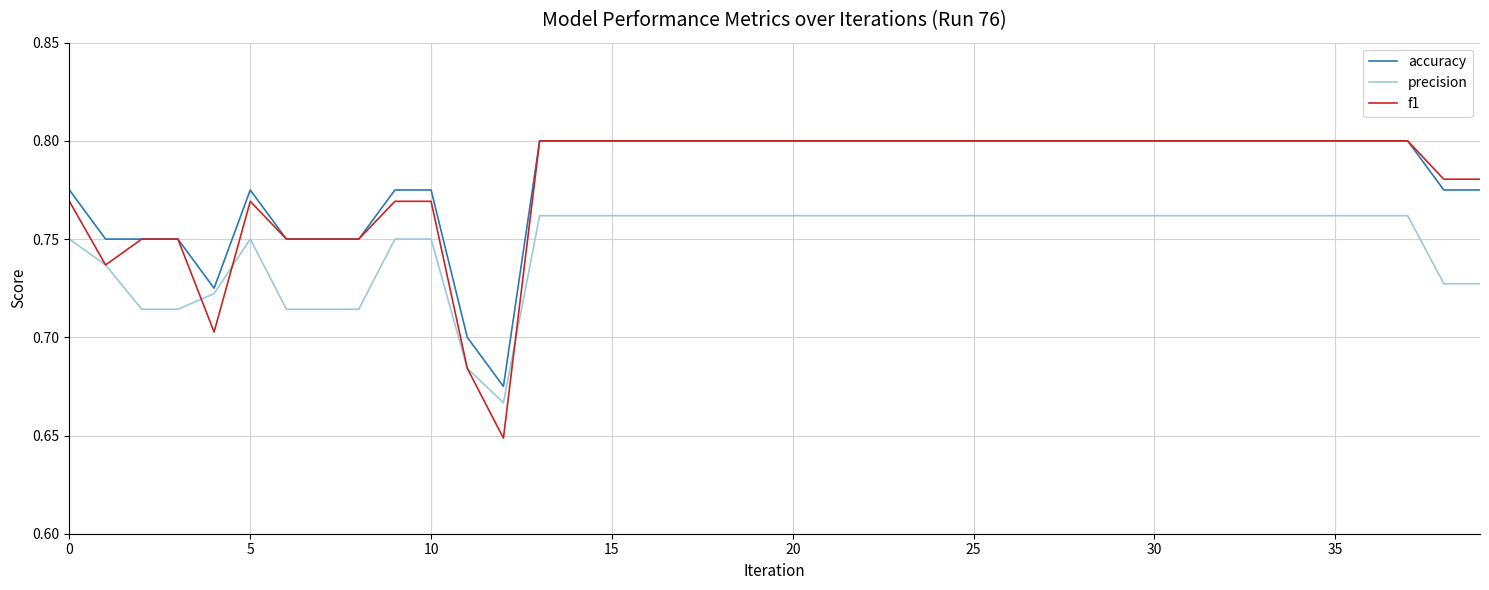

What is the sum of all f1 values?

31.2